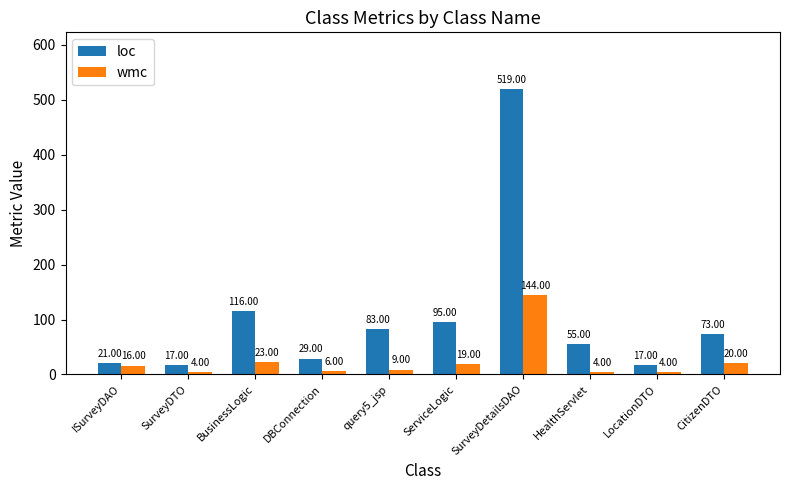

List the series in order of their overall mean, highest first.

loc, wmc